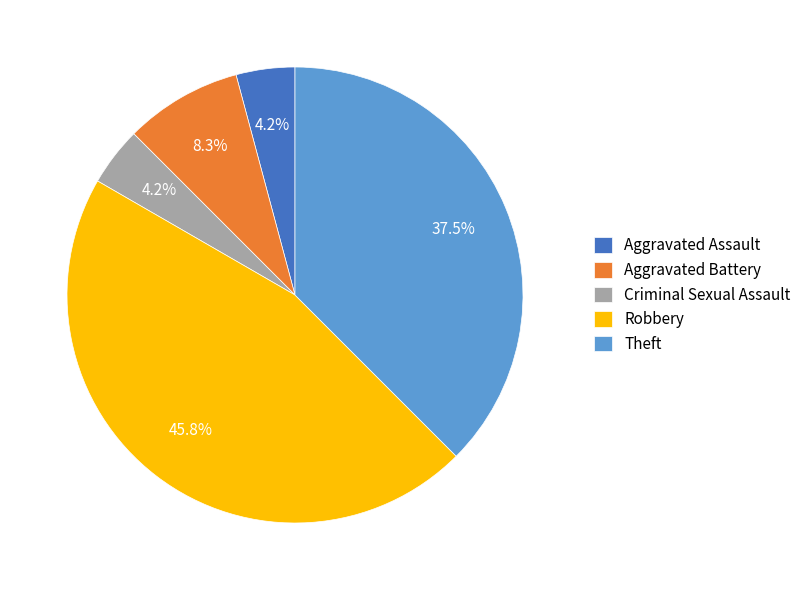

Is there a majority slice in this chart?

No